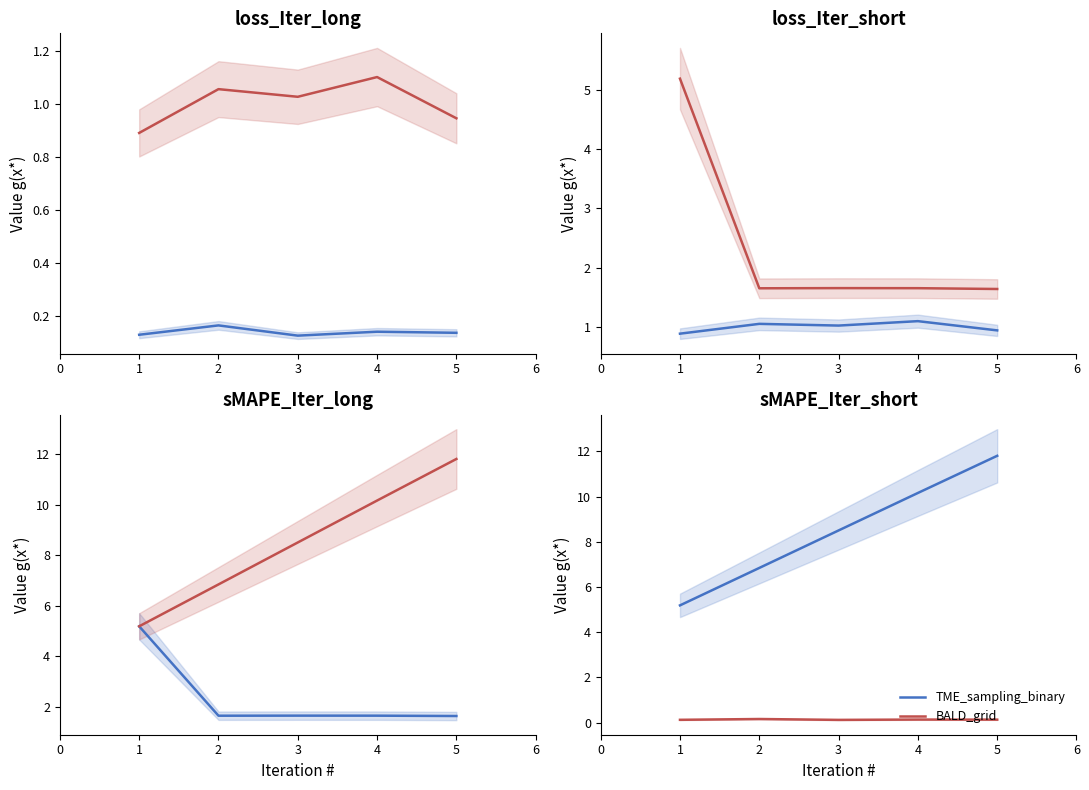

At how many categories does at least one series exceed 4?

5